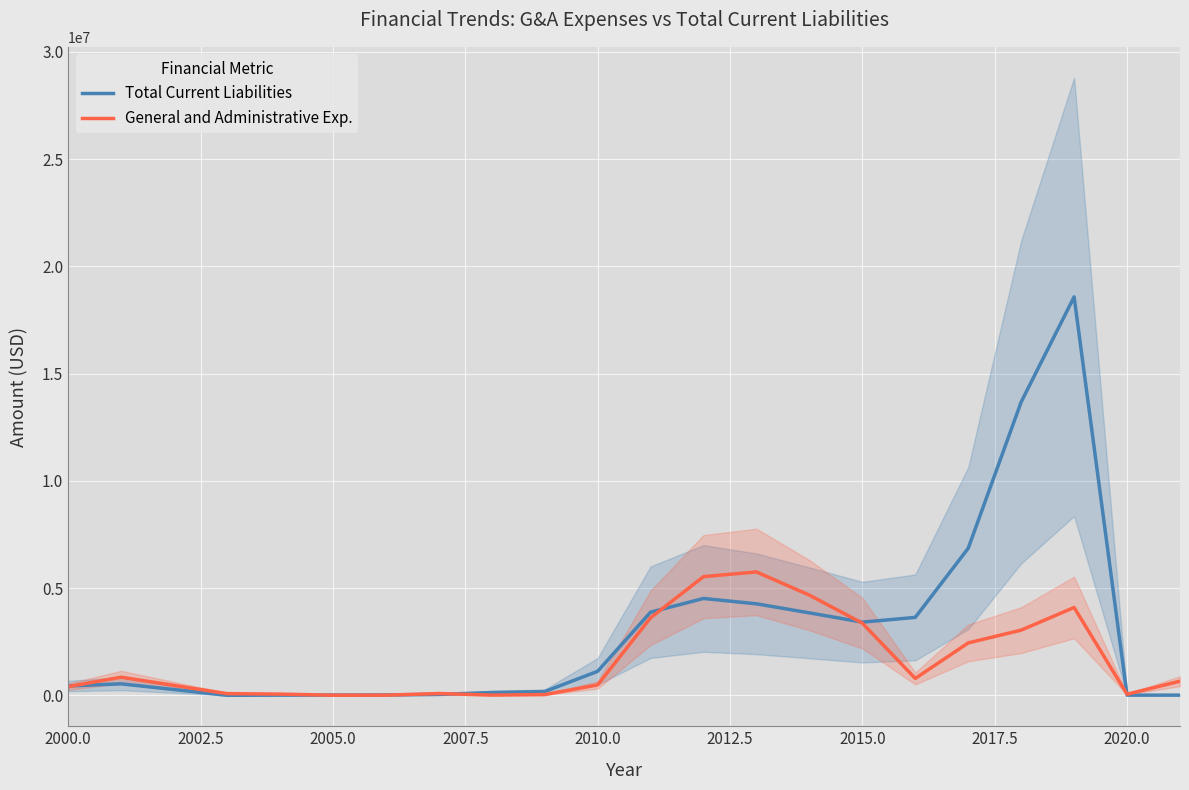

What is the maximum value for General and Administrative Exp.?

5756319